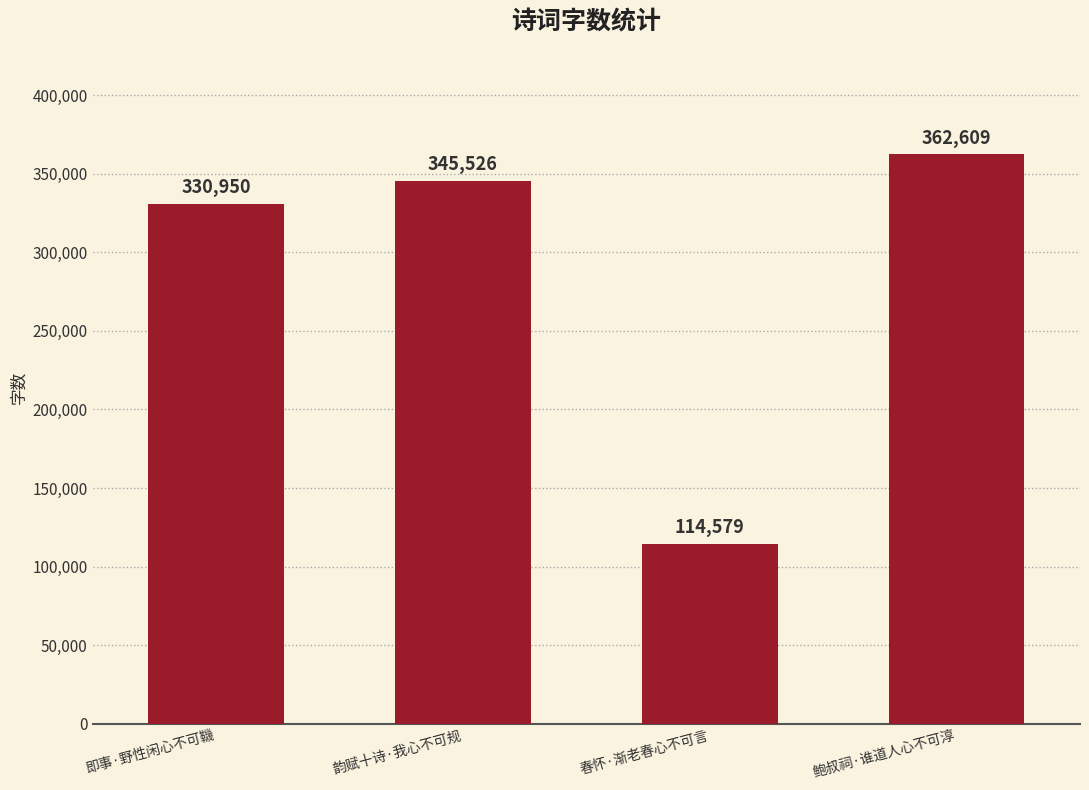

What is the difference between the values at 韵赋十诗·我心不可规 and 即事·野性闲心不可鞿?

14576